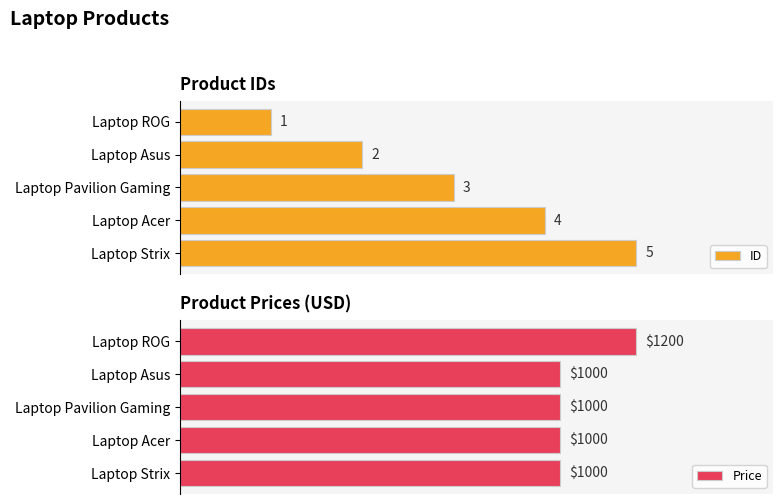

How many data points does each series have?

5